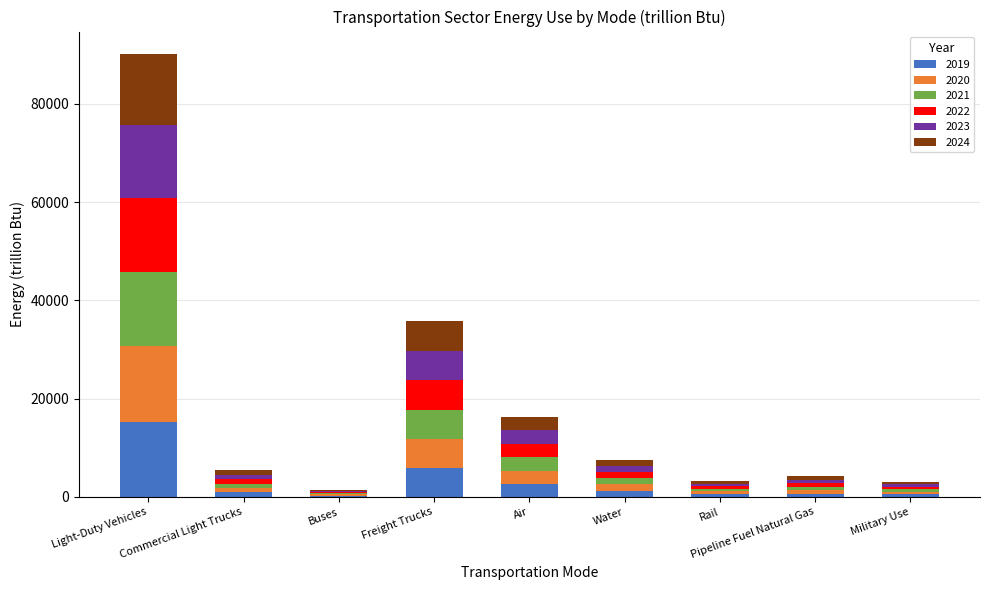

How many categories are shown in the chart?

9